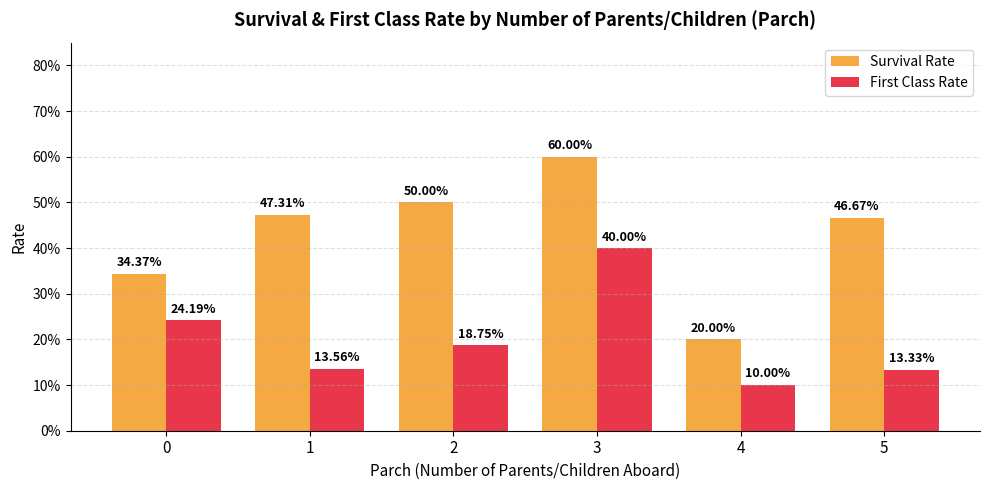

What is the difference between the First Class Rate values at 3 and 4?

0.3